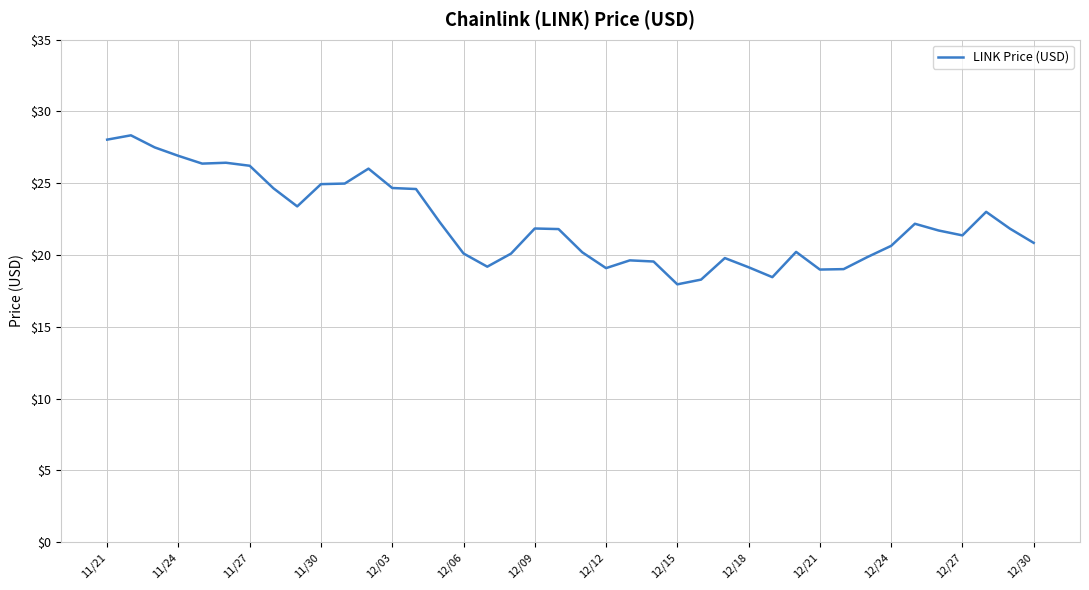

What is the maximum value shown in the chart?

28.3